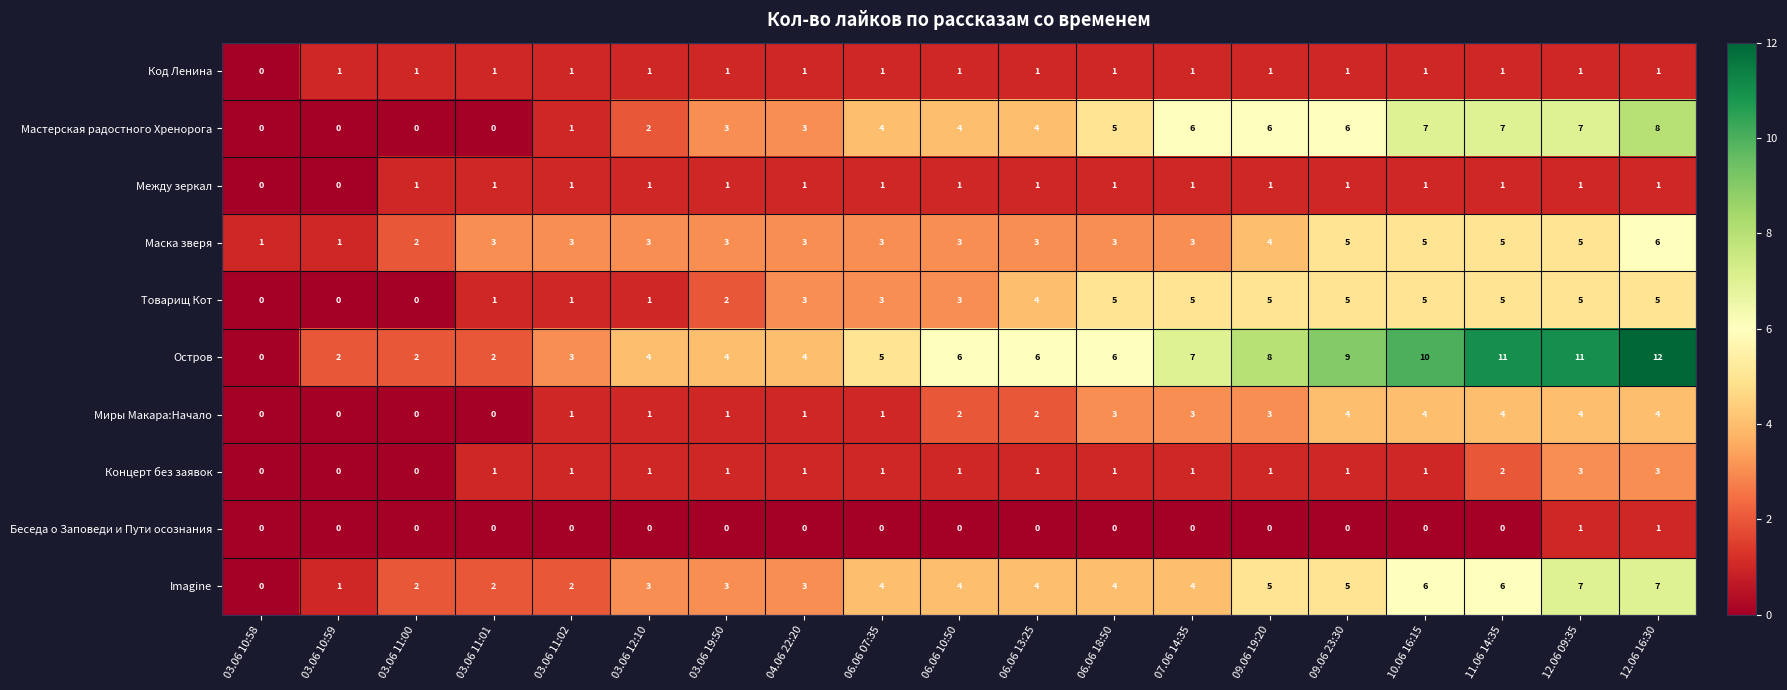

How many categories are shown in the chart?

19